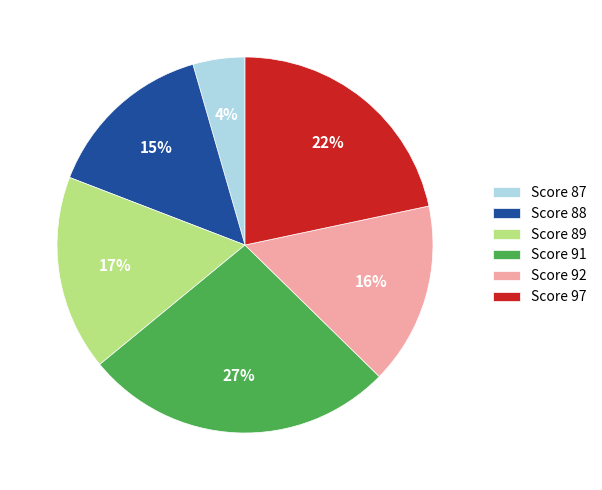

To the nearest percent, what portion does Score 92 represent?

16%